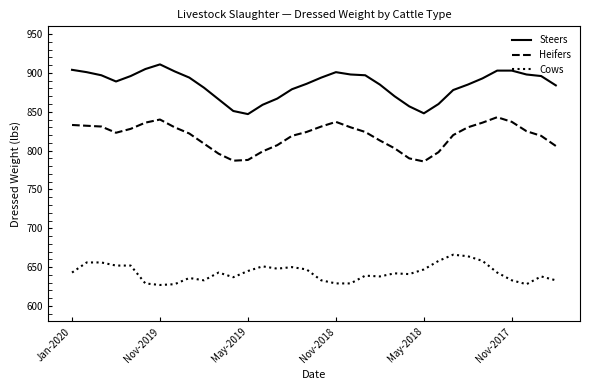

Which series has the largest total across all categories?

Steers